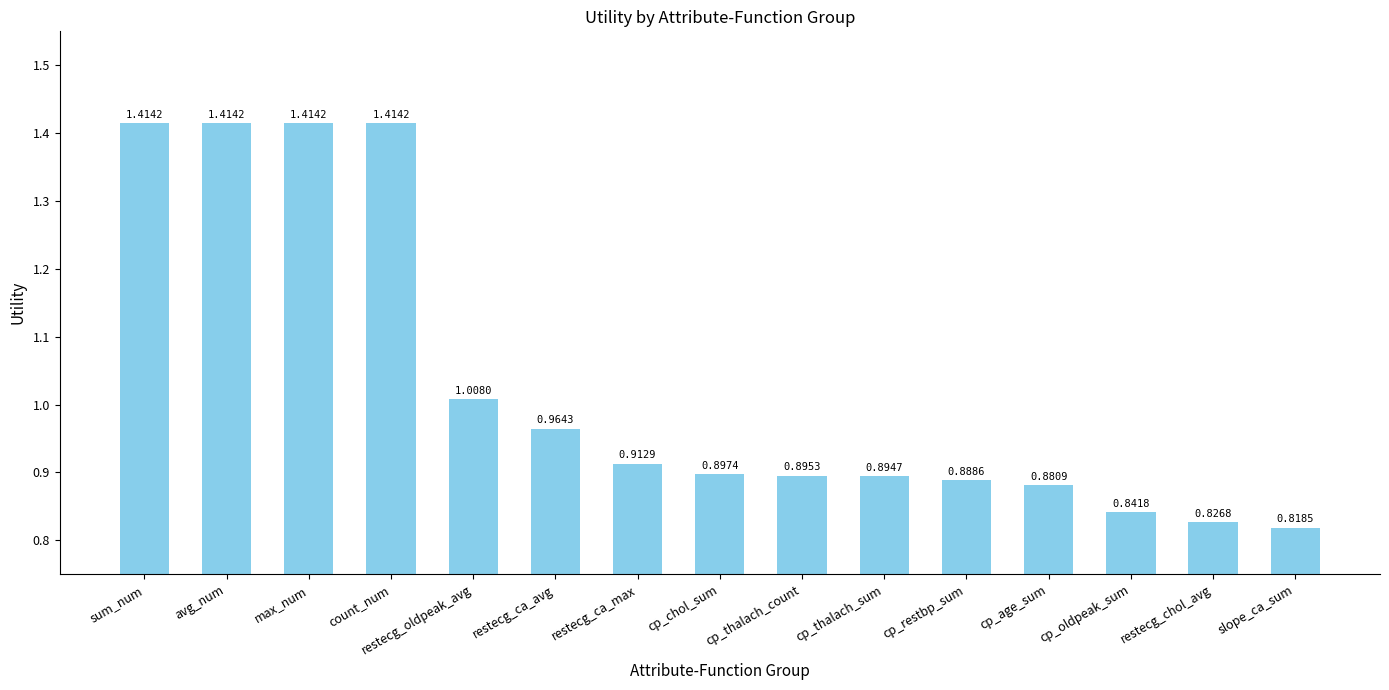

What is the label of the 7th bar from the left?

restecg_ca_max